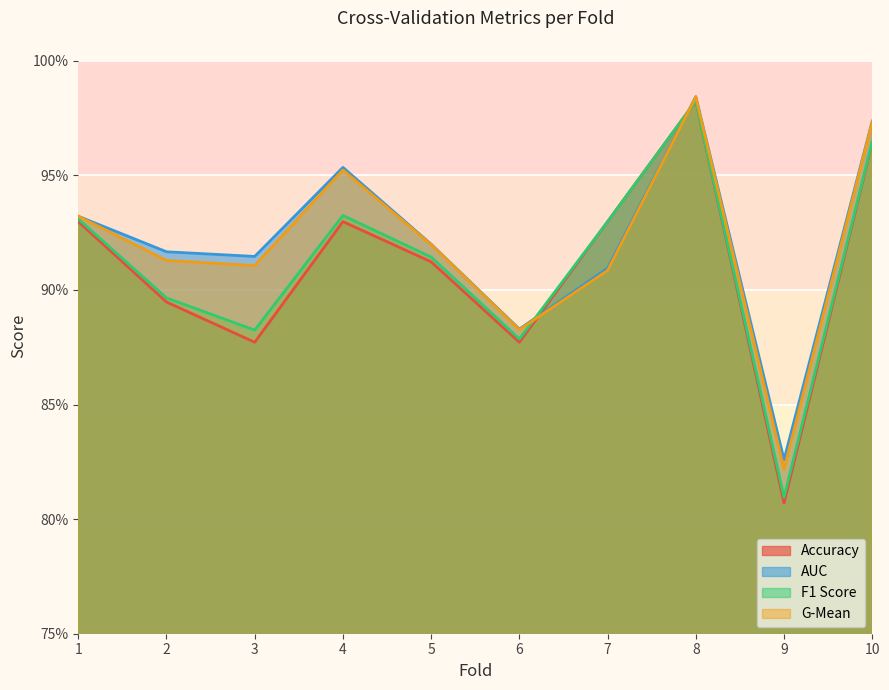

How many intersections are there between g_mean and accuracy?

2